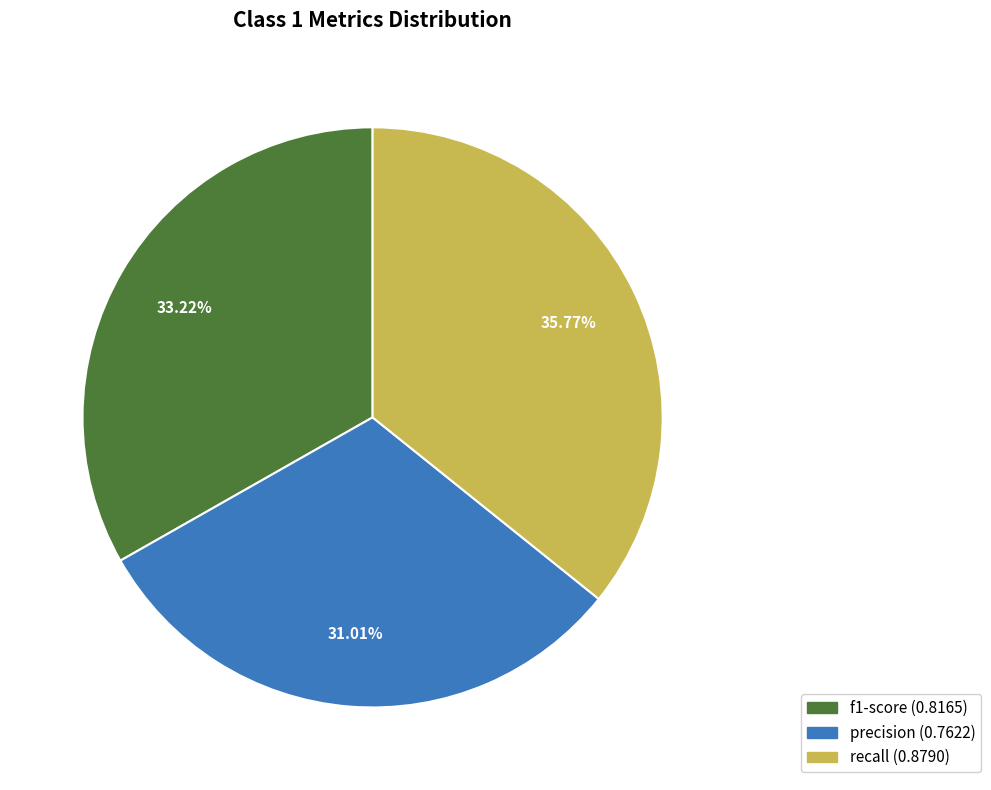

Is there any slice that represents more than half of the pie?

No